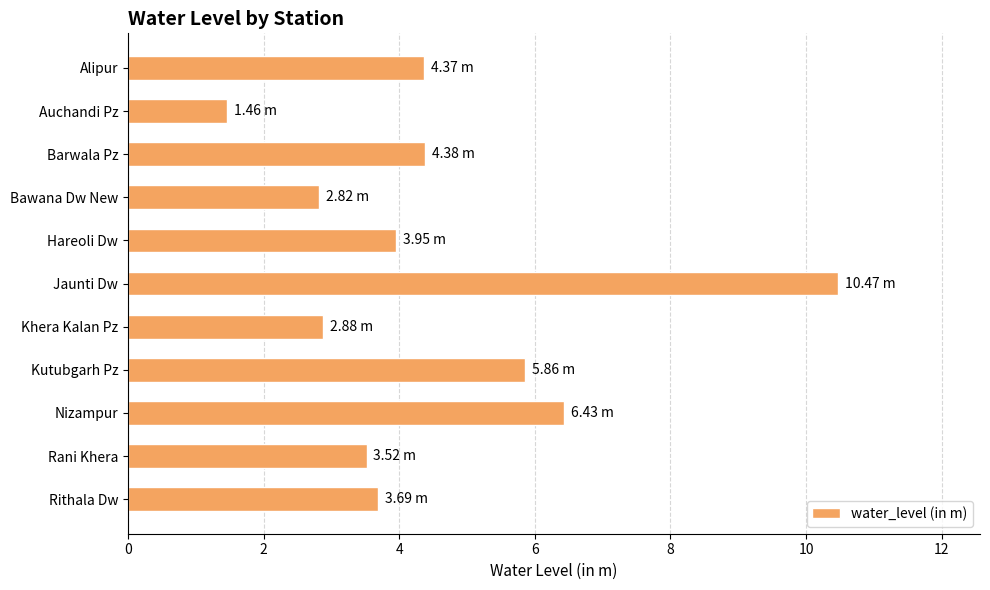

What is the difference between the second highest and minimum values?

5.0